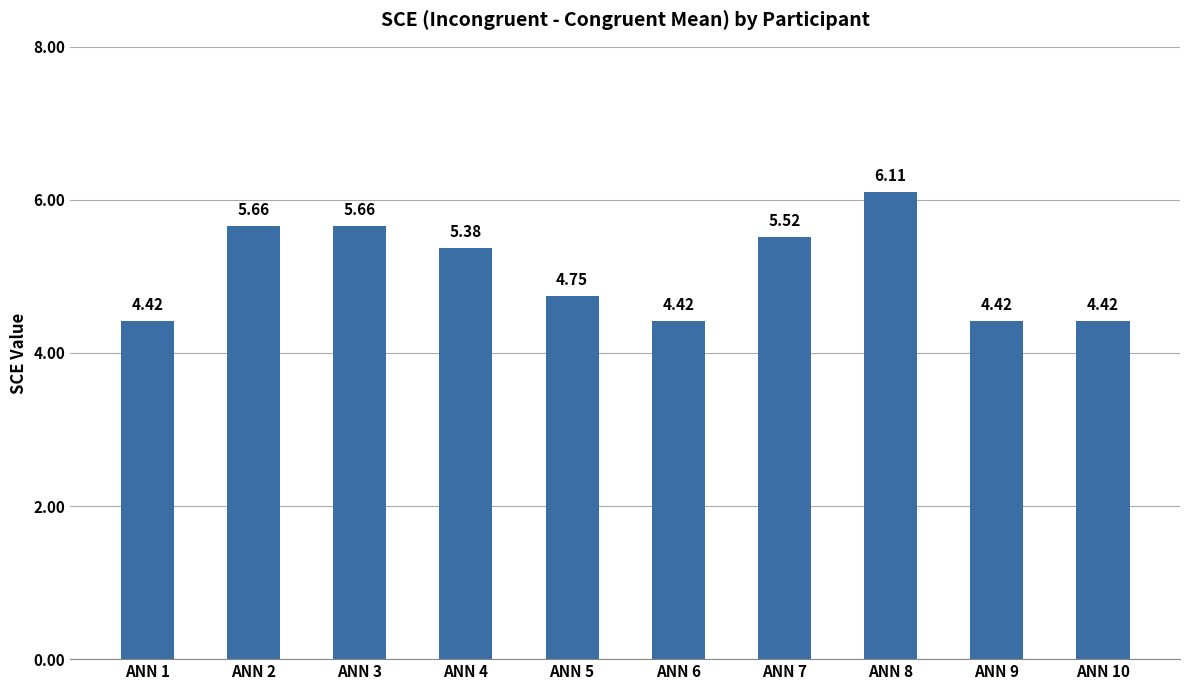

The chart shows a value of 5.4 at ANN 4. True or false?

True